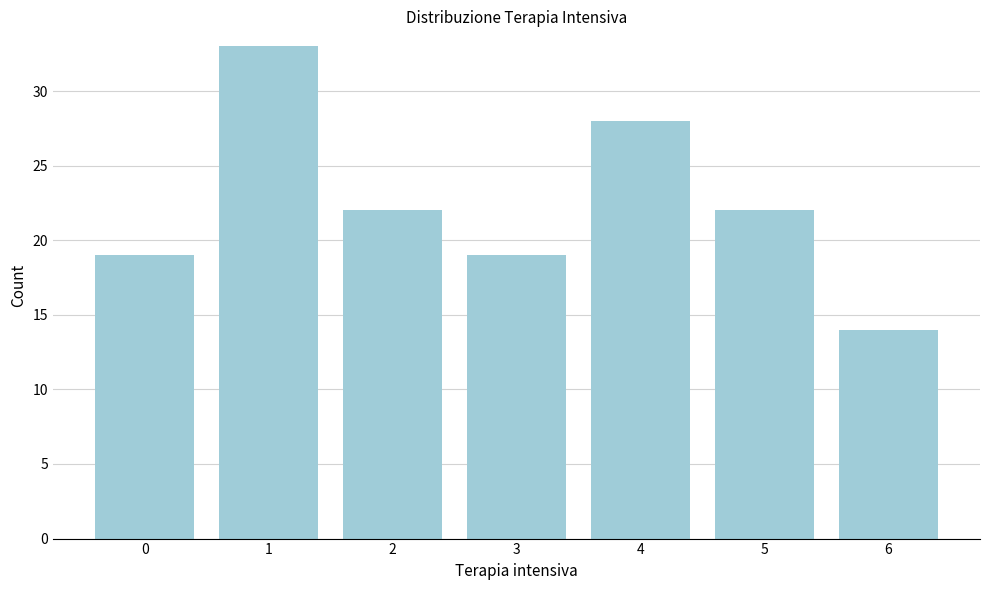

Reading right to left, list all the values displayed in this chart.

6=14	5=22	4=28	3=19	2=22	1=33	0=19